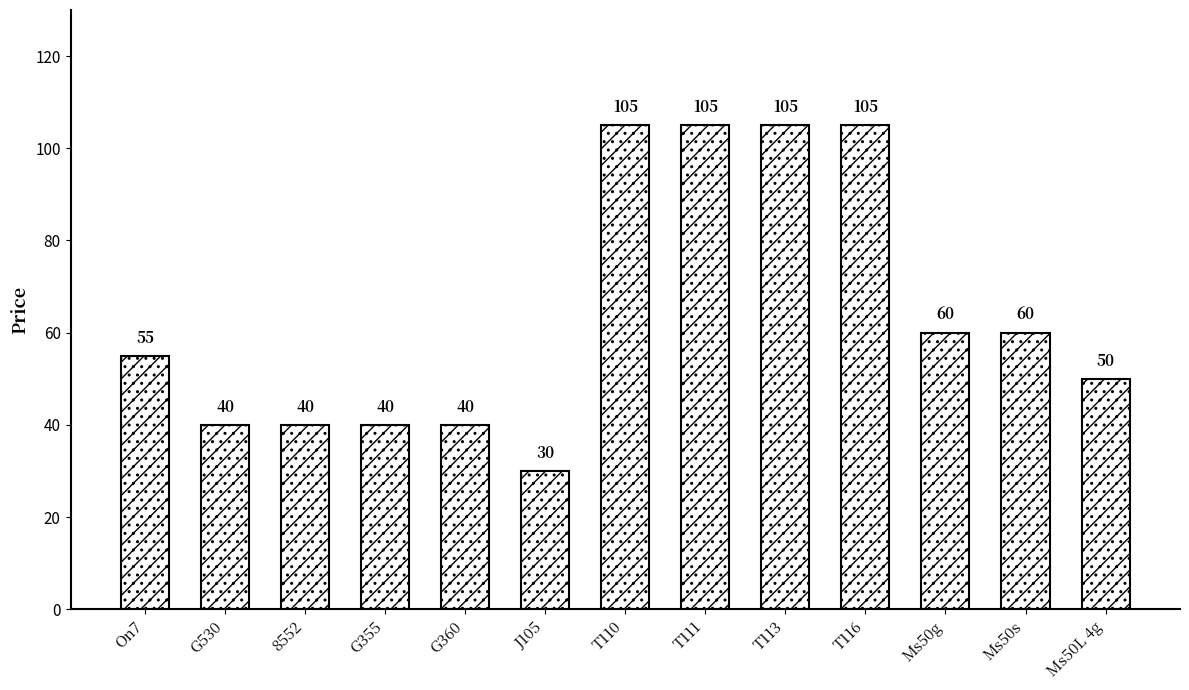

What is the average value?

64